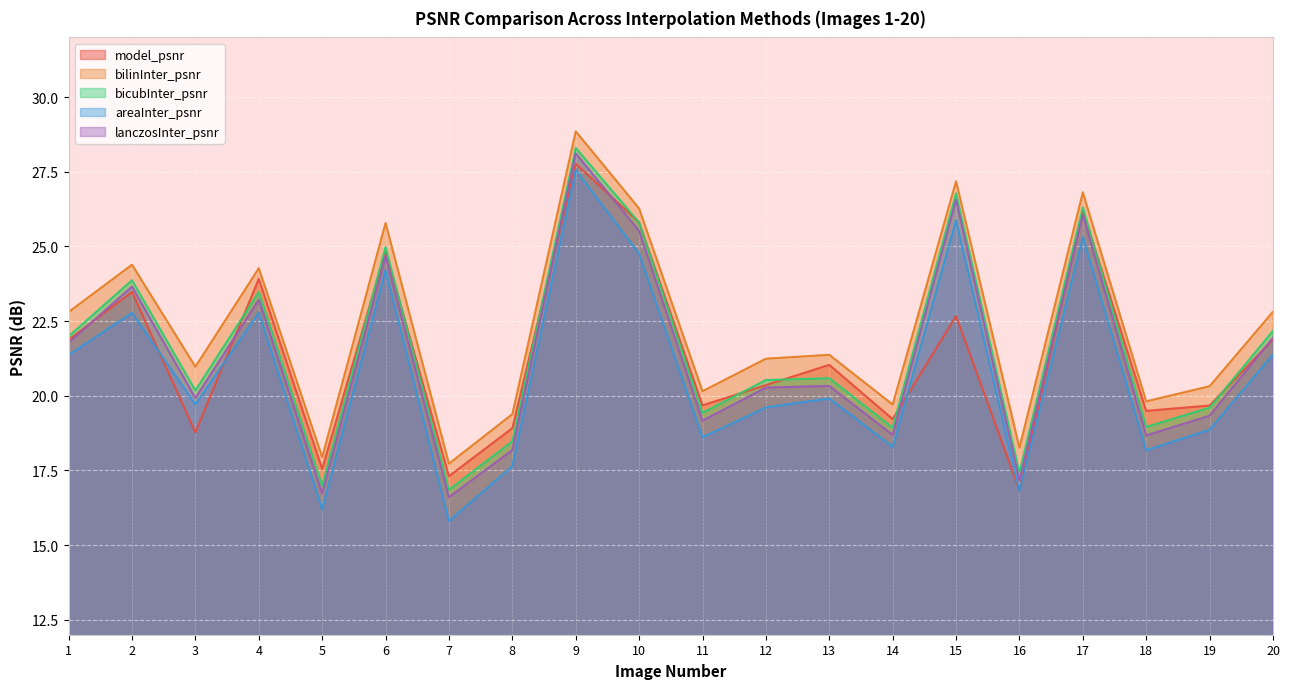

At which label does model_psnr first exceed 21?

1